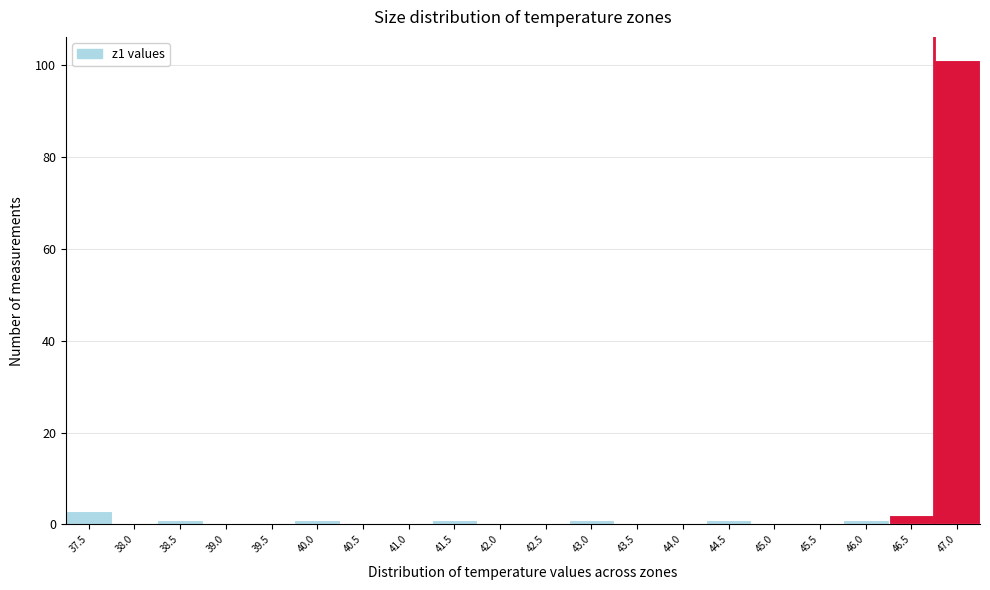

Reading left to right, list all the values displayed in this chart.

37.5=3	38.0=0	38.5=1	39.0=0	39.5=0	40.0=1	40.5=0	41.0=0	41.5=1	42.0=0	42.5=0	43.0=1	43.5=0	44.0=0	44.5=1	45.0=0	45.5=0	46.0=1	46.5=2	47.0=101